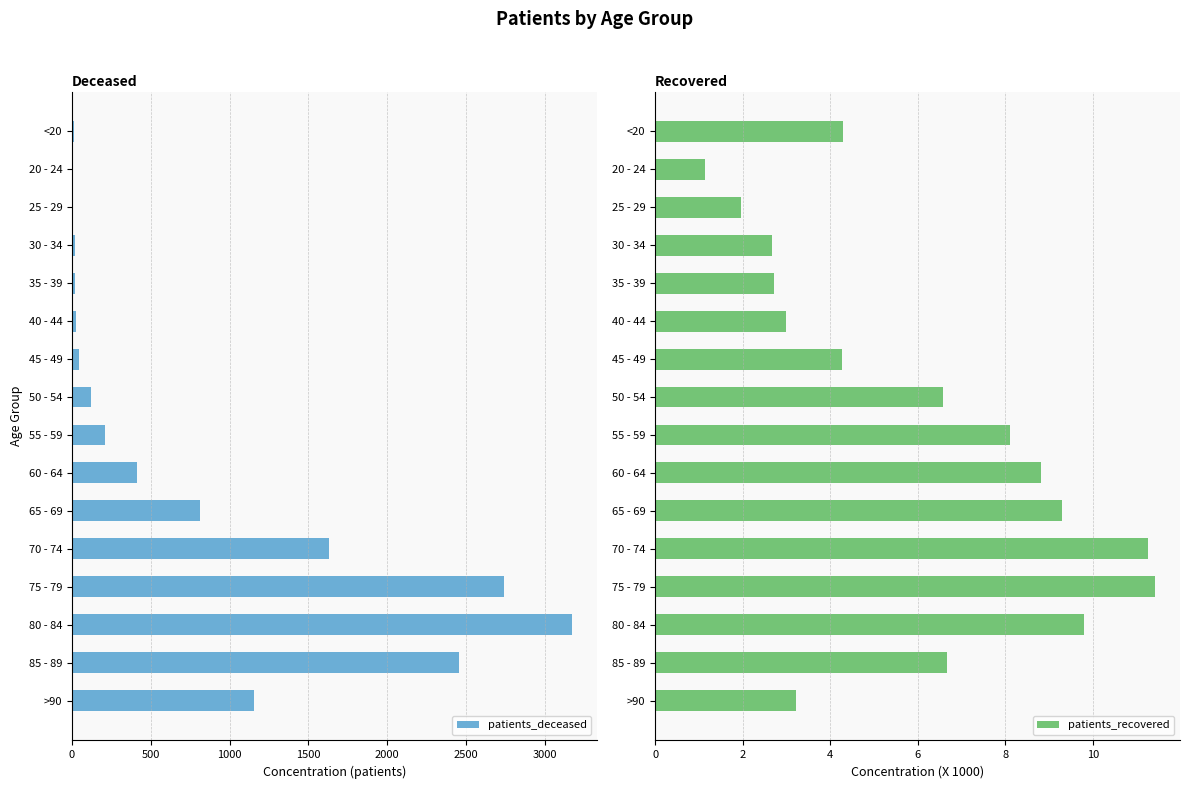

Which category has the highest value in the patients_deceased series?

80 - 84